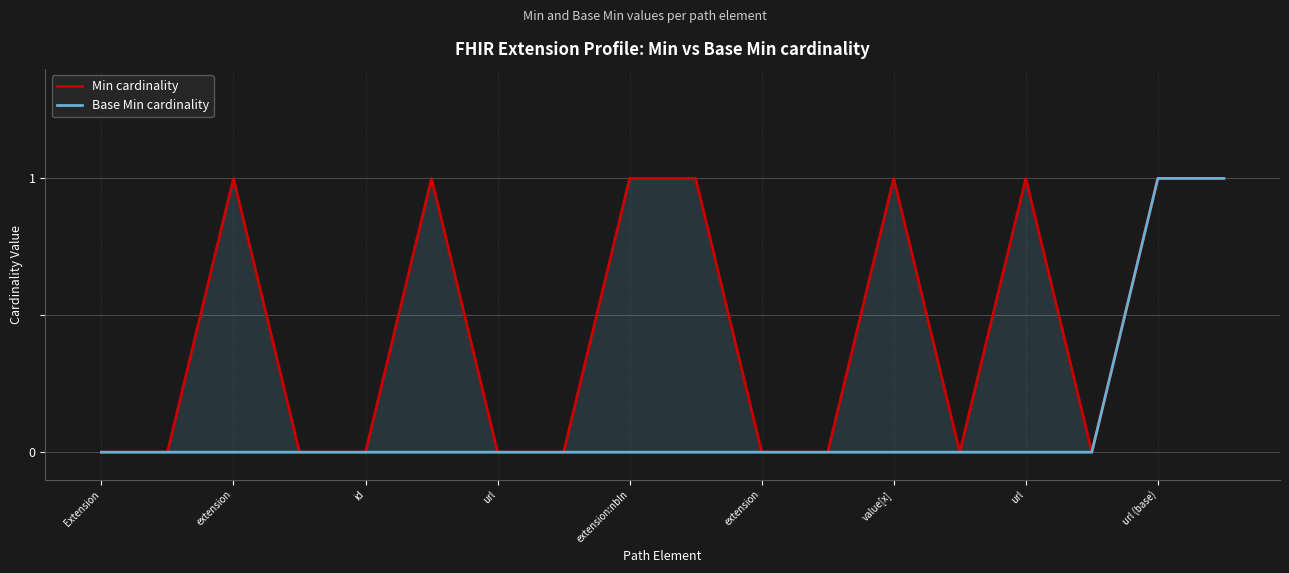

What is the sum of all Base Min cardinality values?

2